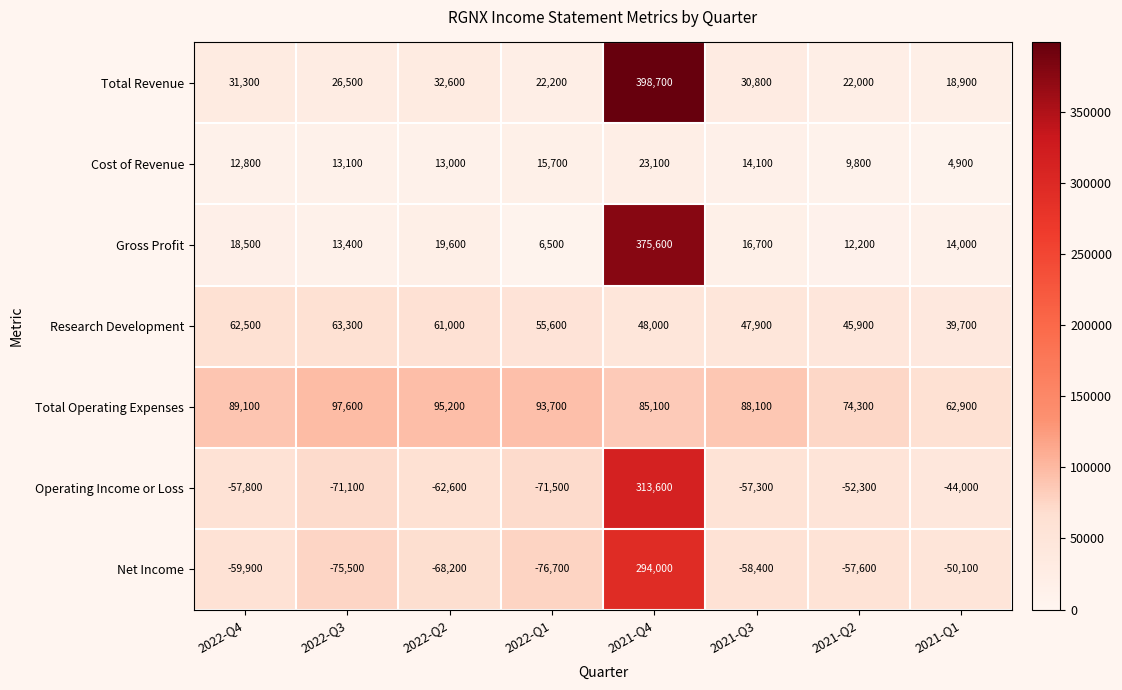

How many distinct data groups are displayed?

7